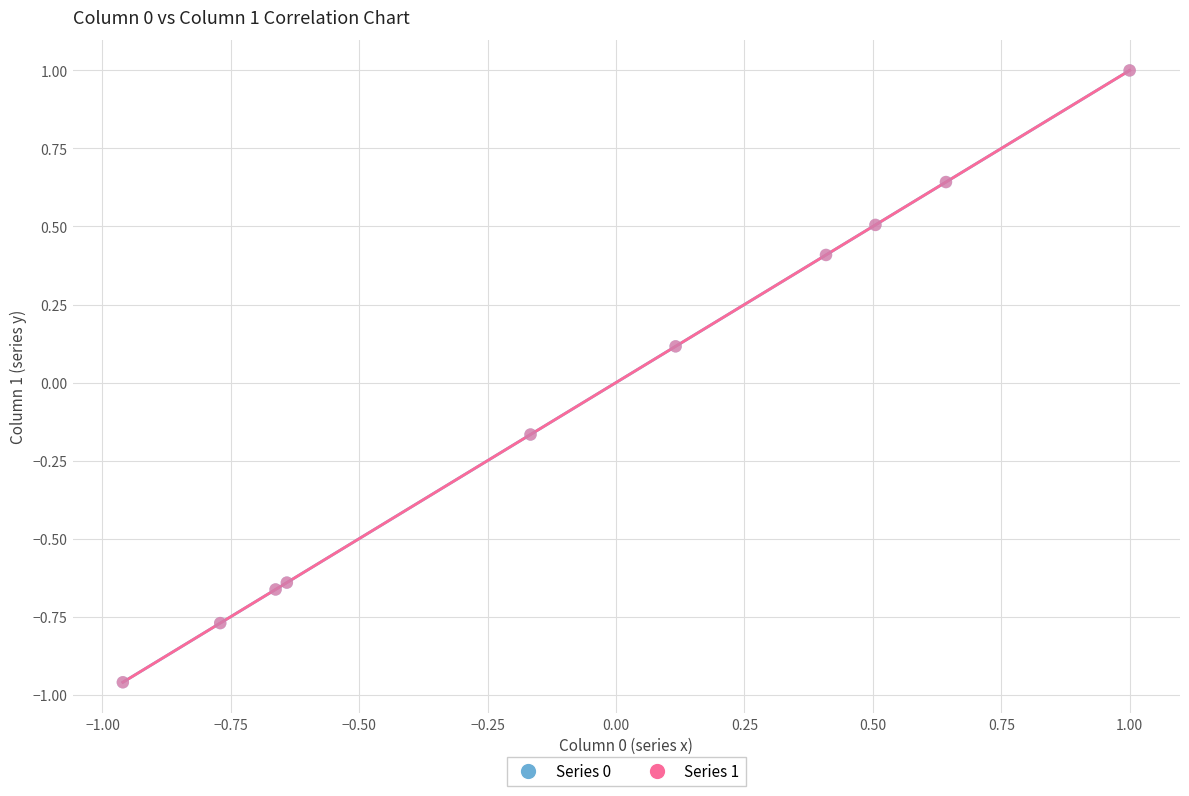

What are all the series names shown in the legend?

Series 0, Series 1